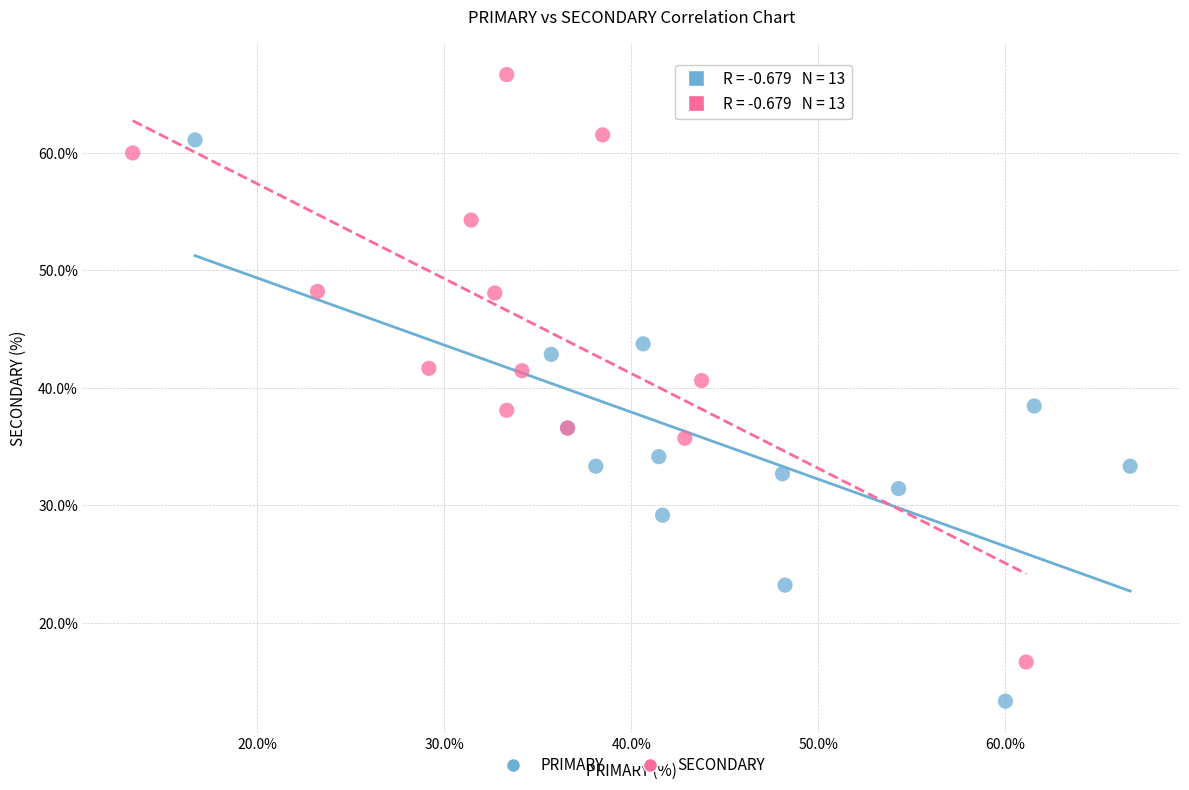

Which series contains the lowest Y value?

PRIMARY